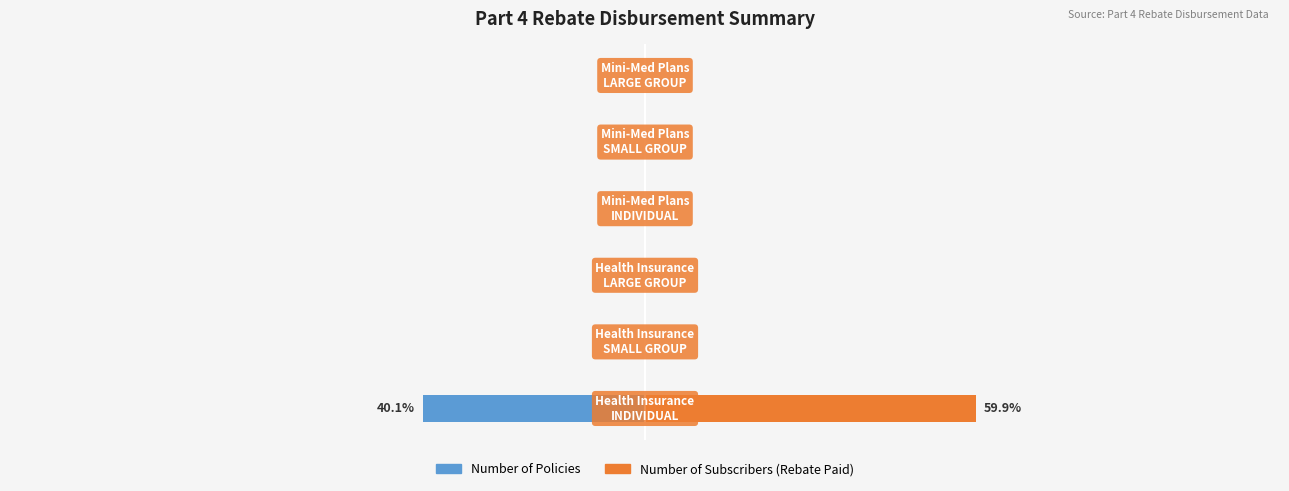

Rank the series by their average value, from highest to lowest.

Number of Subscribers (Rebate Paid), Number of Policies